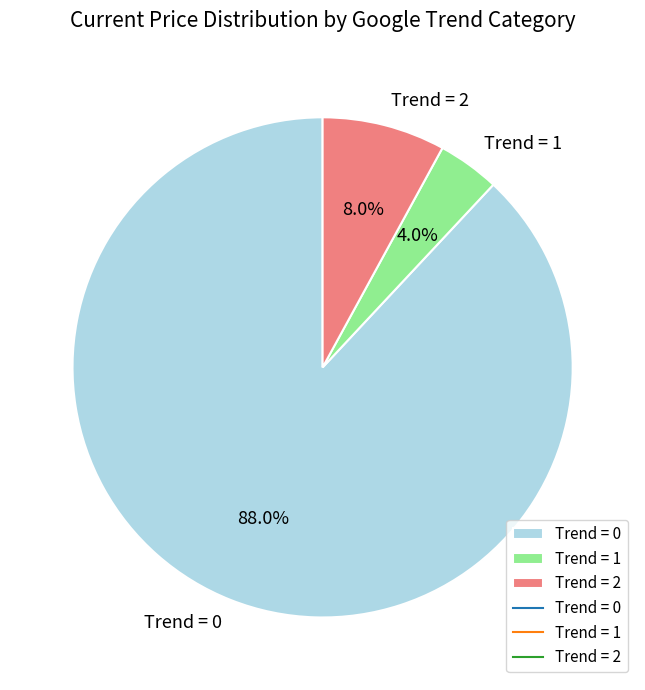

Is there a majority slice in this chart?

Yes